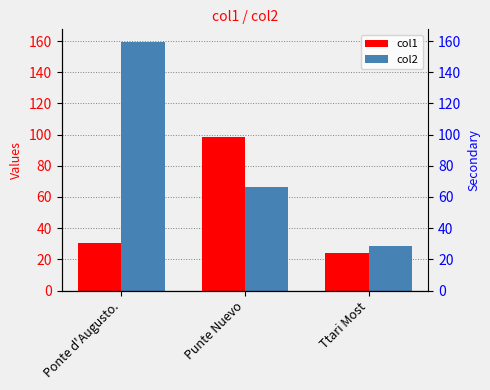

What is the label of the 2nd bar from the left?

Punte Nuevo